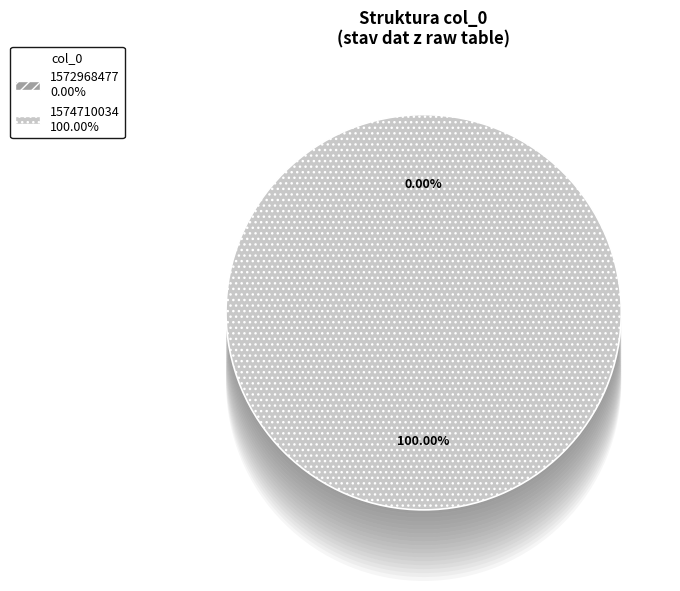

The 1572968477 slice represents 0% of the pie. True or false?

True